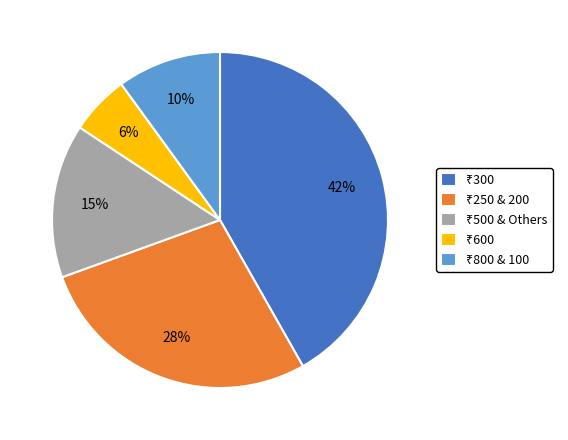

Is there a majority slice in this chart?

No